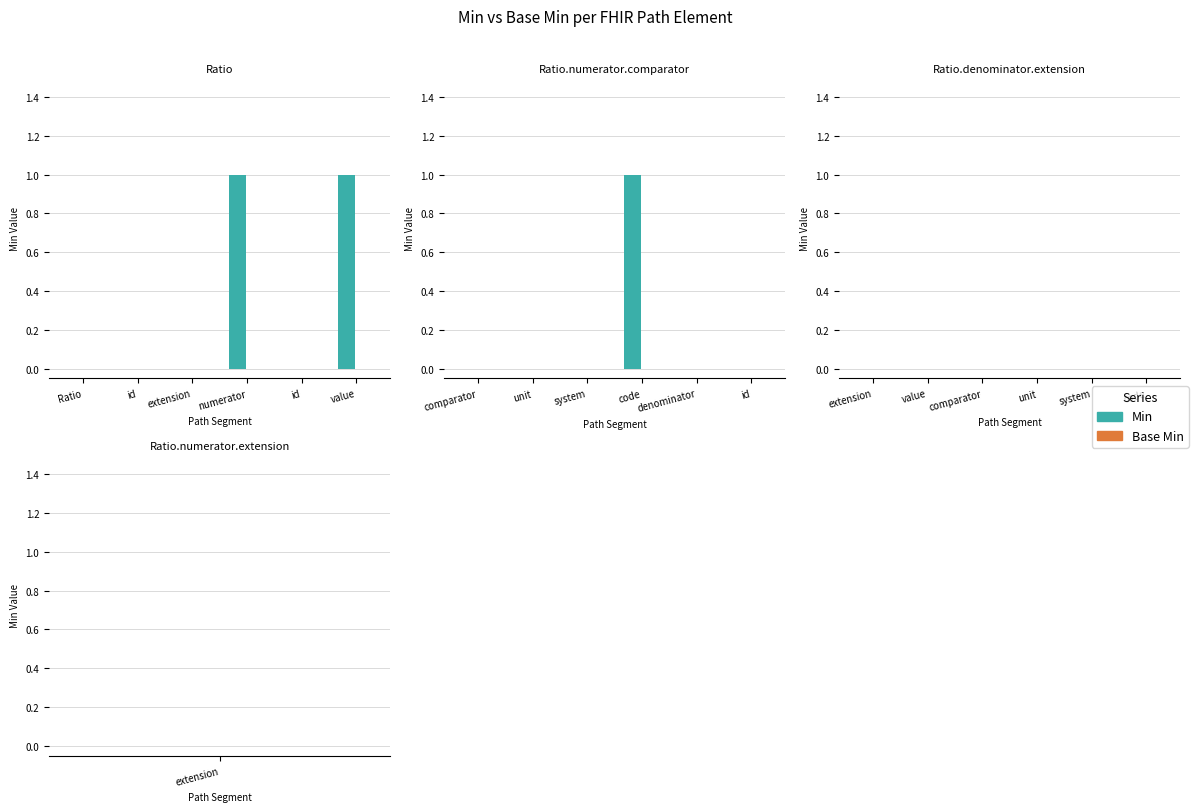

Rank the series by their maximum value, from lowest to highest.

Base Min, Min